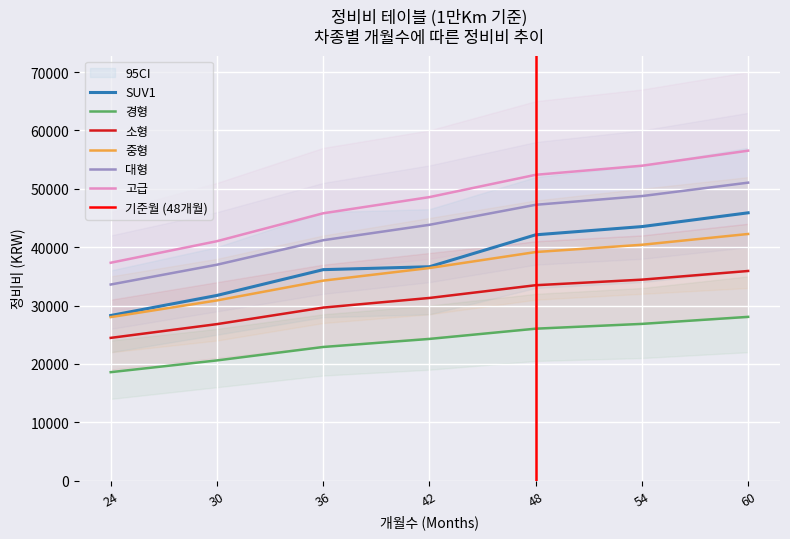

Which series has the largest range (max minus min)?

고급